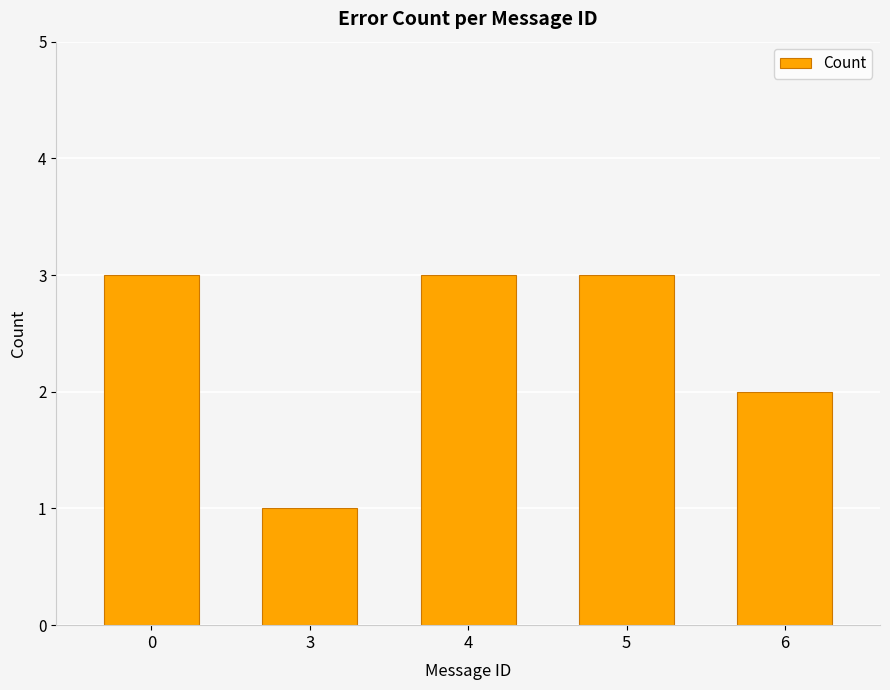

Approximately how many times larger is the value at 3 compared to 6?

0.5